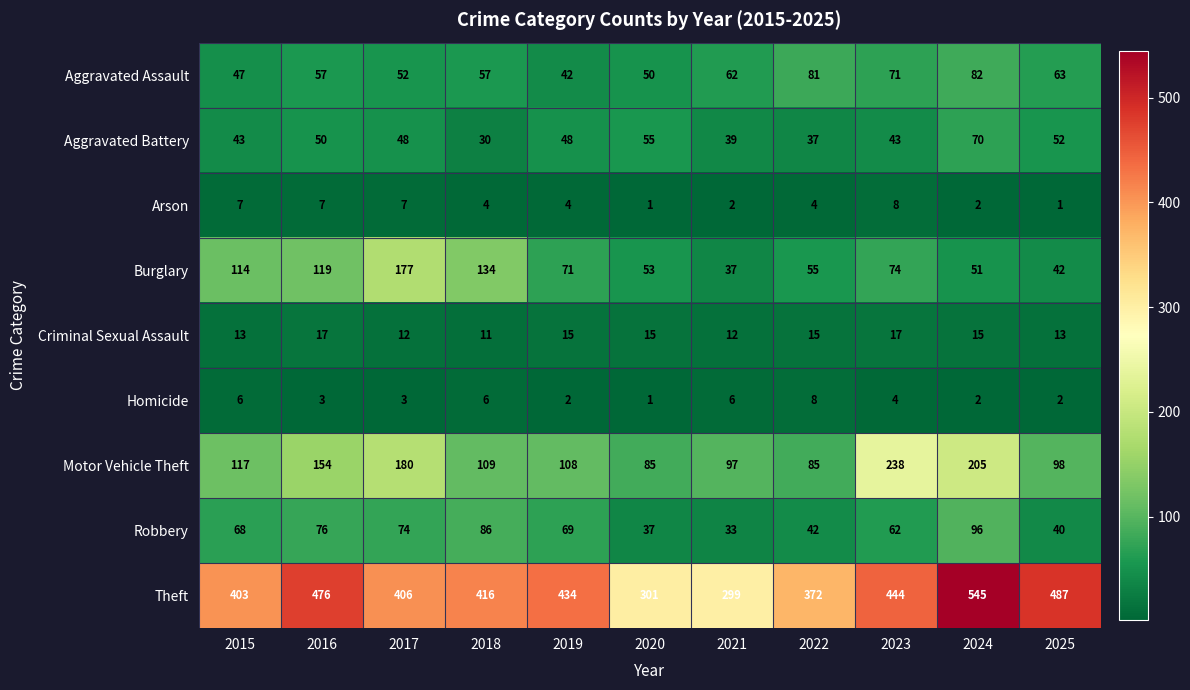

At which label is Motor Vehicle Theft closest to 161?

2016